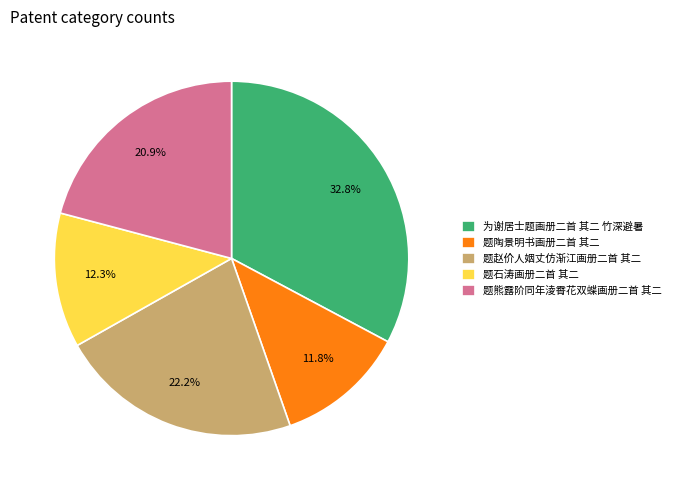

The 题赵价人姻丈仿渐江画册二首 其二 slice represents 30% of the pie. True or false?

False